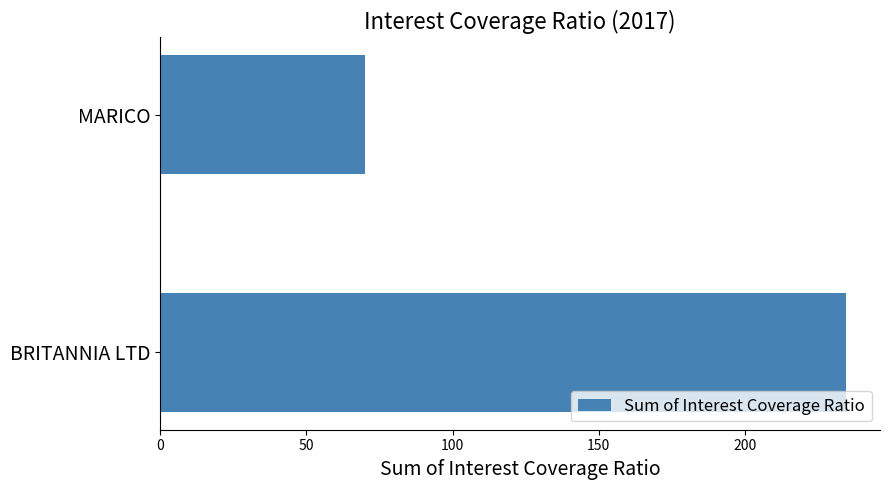

What value does the data have at BRITANNIA LTD?

234.5